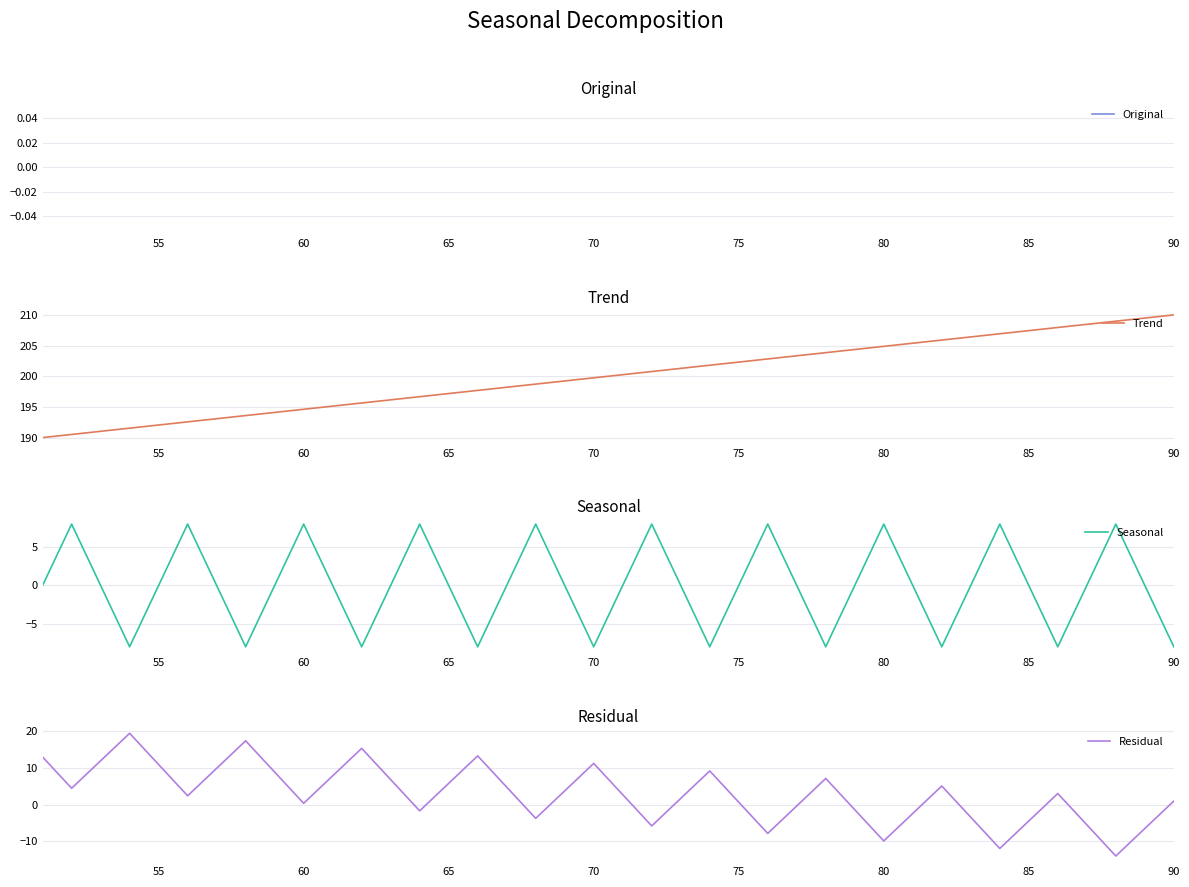

How many values in Residual are above zero?

26